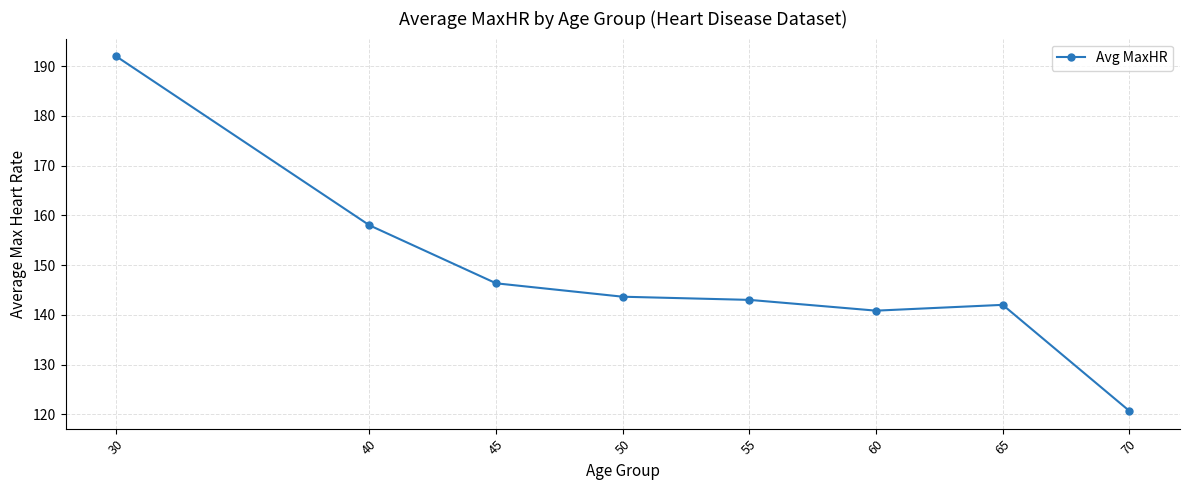

Between 65 and 40, which is larger?

40